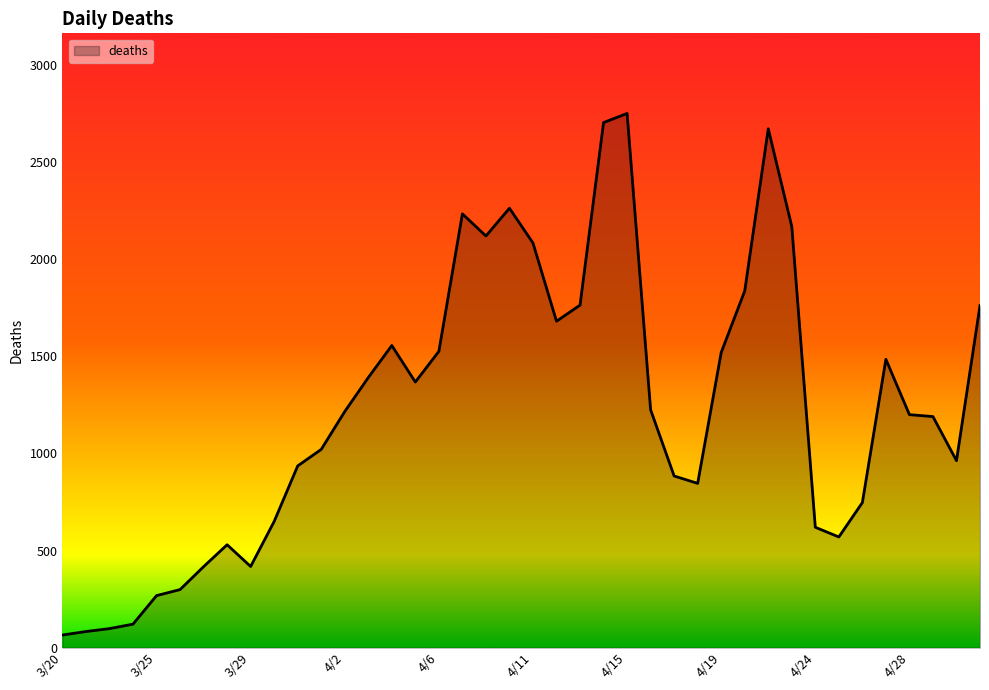

What is the minimum value shown in the chart?

65